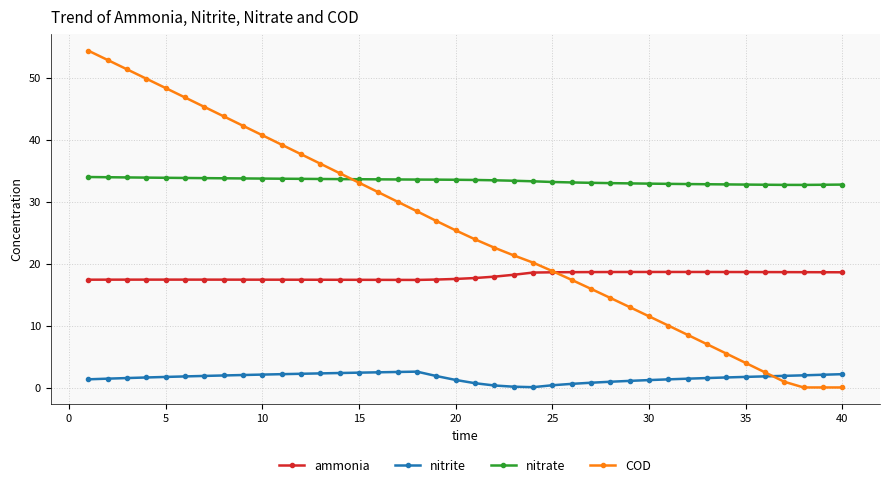

How many times do COD and nitrite cross each other?

1